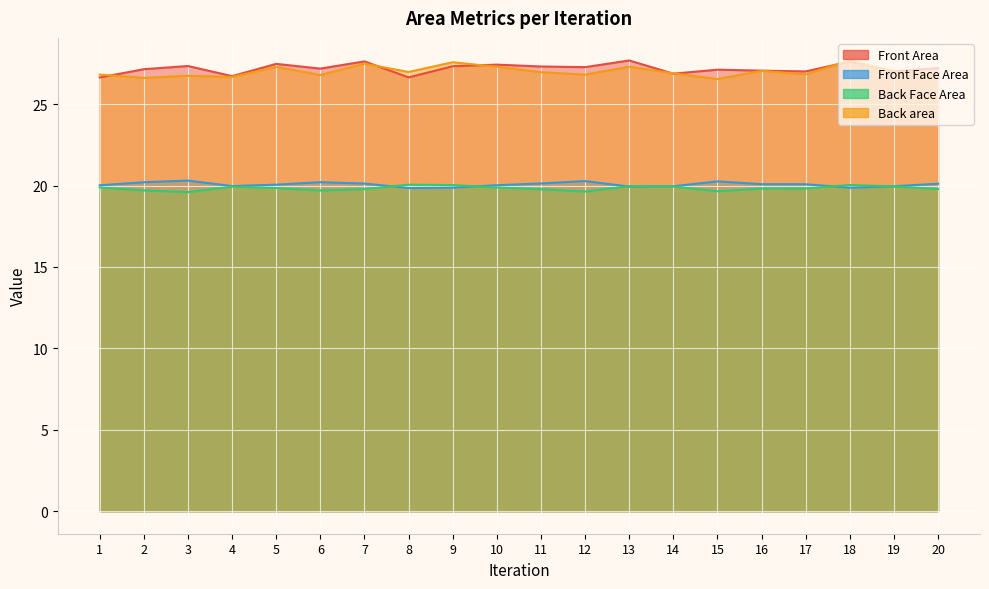

Count the number of categories in the chart.

20